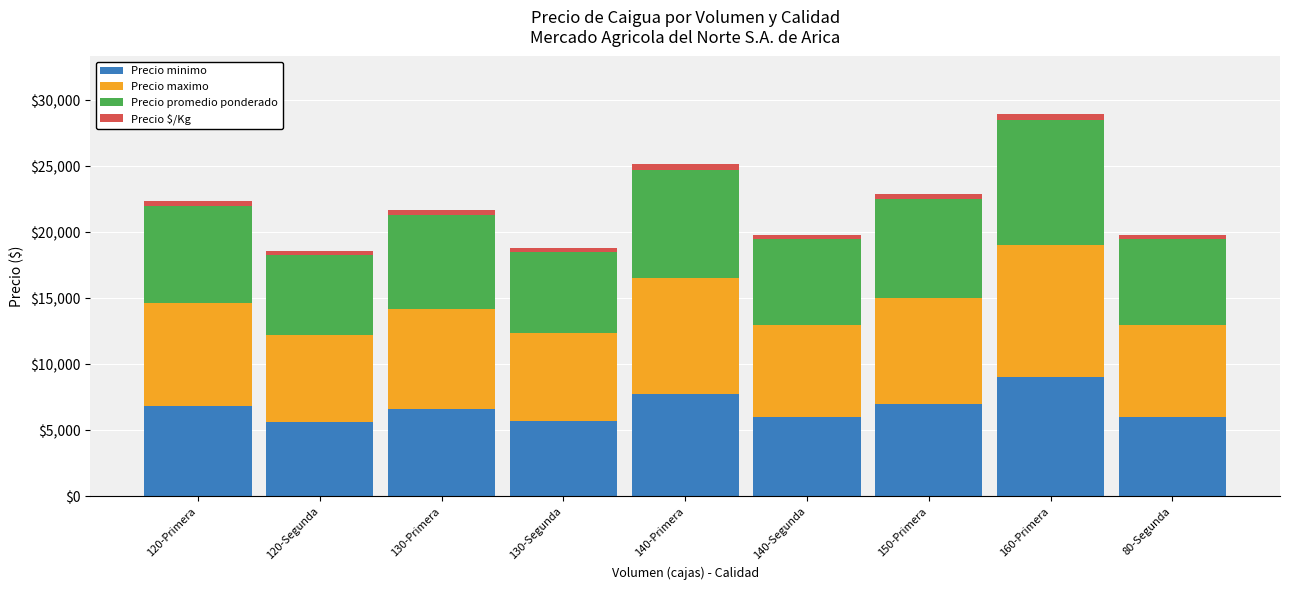

The value of Precio minimo at 80-Segunda is 7970. True or false?

False